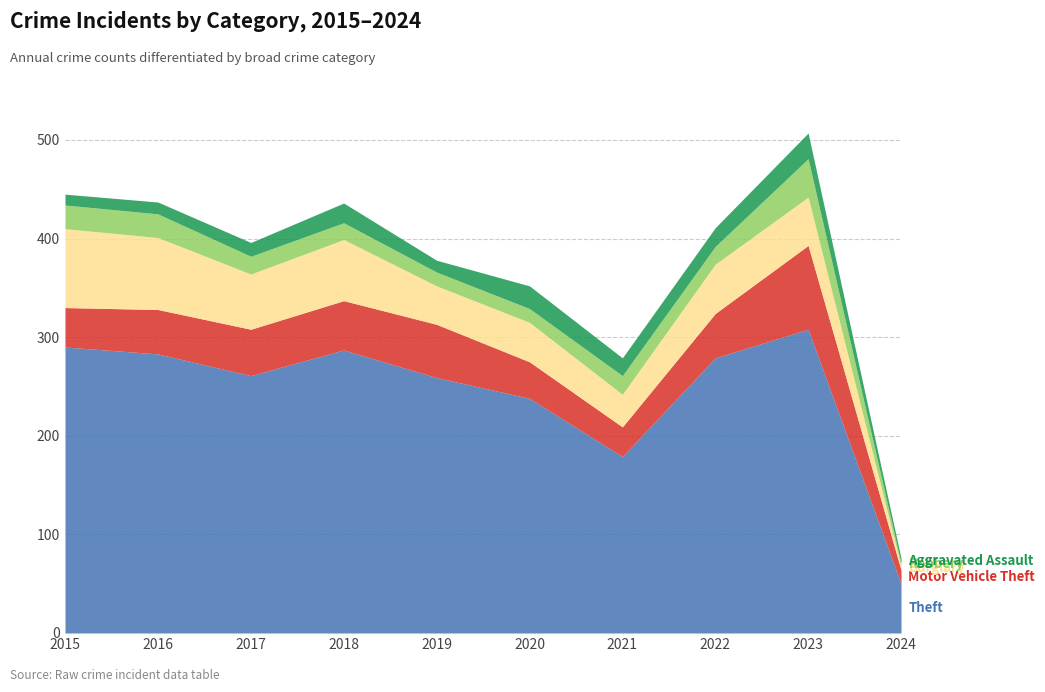

True or false: Theft has a value of 50 at 2024.

True